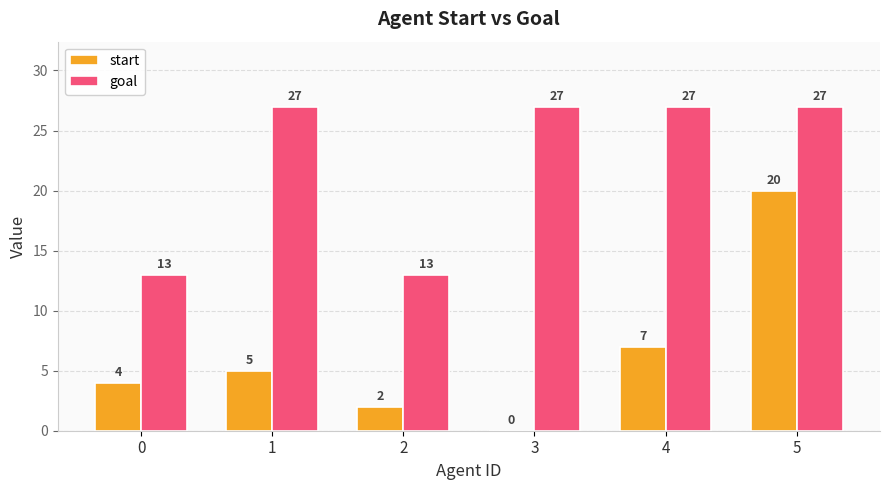

True or false: goal has a value of 9 at 1.

False